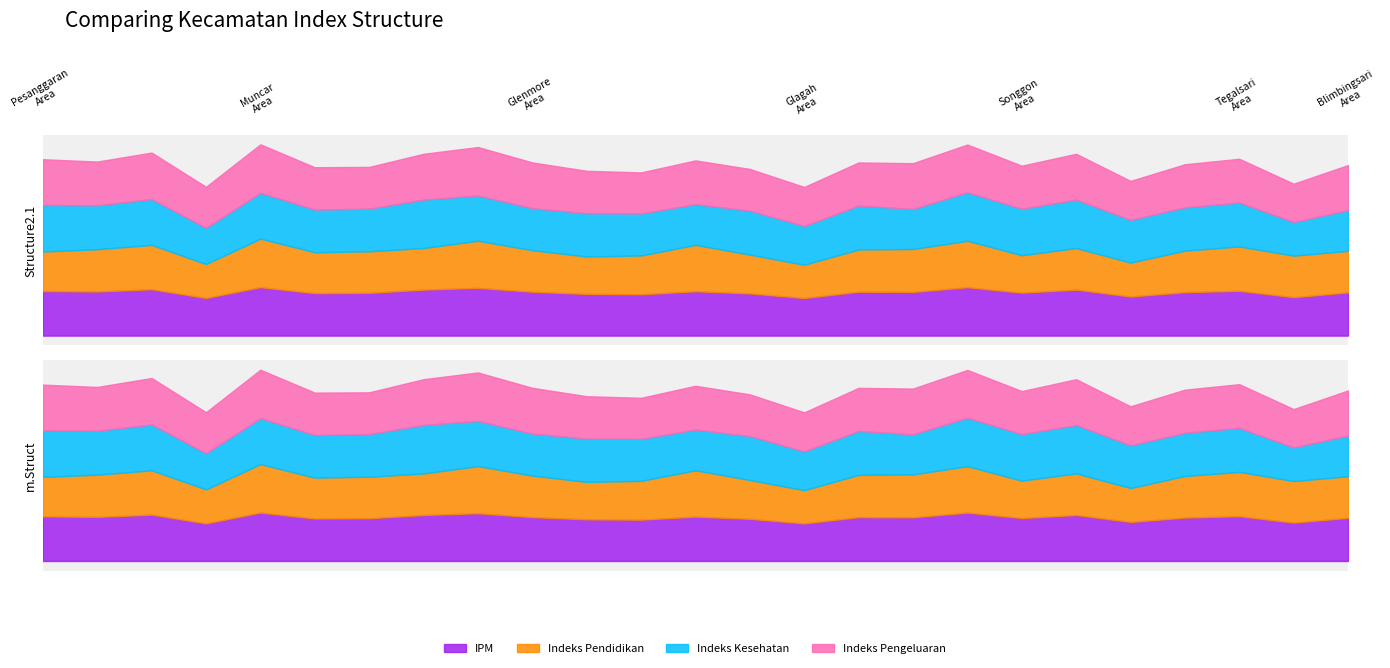

Reading right to left, transcribe all the data shown in this chart.

IPM: Blimbingsari=63.3	Licin=56.2	Tegalsari=65.6	Siliragung=63.6	Kalipuro=57.2	Sempu=67.4	Songgon=62.9	Wongsorejo=70.9	Giri=63.9	Banyuwangi=64.3	Glagah=55.1	Kabat=61.8	Rogojampi=65.0	Singojuruh=60.5	Kalibaru=61.1	Glenmore=64.2	Genteng=70.0	Srono=67.4	Gambiran=62.6	Cluring=62.2	Muncar=71.0	Tegaldlimo=55.1	Purwoharjo=67.9	Bangorejo=64.6	Pesanggaran=65.3
Indeks Pendidikan: Blimbingsari=0.6	Licin=0.6	Tegalsari=0.6	Siliragung=0.6	Kalipuro=0.5	Sempu=0.6	Songgon=0.5	Wongsorejo=0.7	Giri=0.6	Banyuwangi=0.6	Glagah=0.5	Kabat=0.6	Rogojampi=0.7	Singojuruh=0.6	Kalibaru=0.5	Glenmore=0.6	Genteng=0.7	Srono=0.6	Gambiran=0.6	Cluring=0.6	Muncar=0.7	Tegaldlimo=0.5	Purwoharjo=0.6	Bangorejo=0.6	Pesanggaran=0.6
Indeks Kesehatan: Blimbingsari=0.6	Licin=0.5	Tegalsari=0.7	Siliragung=0.7	Kalipuro=0.7	Sempu=0.8	Songgon=0.7	Wongsorejo=0.8	Giri=0.6	Banyuwangi=0.7	Glagah=0.6	Kabat=0.7	Rogojampi=0.6	Singojuruh=0.7	Kalibaru=0.7	Glenmore=0.7	Genteng=0.7	Srono=0.8	Gambiran=0.7	Cluring=0.7	Muncar=0.7	Tegaldlimo=0.6	Purwoharjo=0.7	Bangorejo=0.7	Pesanggaran=0.7
Indeks Pengeluaran: Blimbingsari=0.7	Licin=0.6	Tegalsari=0.7	Siliragung=0.6	Kalipuro=0.6	Sempu=0.7	Songgon=0.6	Wongsorejo=0.7	Giri=0.7	Banyuwangi=0.6	Glagah=0.6	Kabat=0.6	Rogojampi=0.7	Singojuruh=0.6	Kalibaru=0.6	Glenmore=0.7	Genteng=0.7	Srono=0.7	Gambiran=0.6	Cluring=0.6	Muncar=0.7	Tegaldlimo=0.6	Purwoharjo=0.7	Bangorejo=0.7	Pesanggaran=0.7